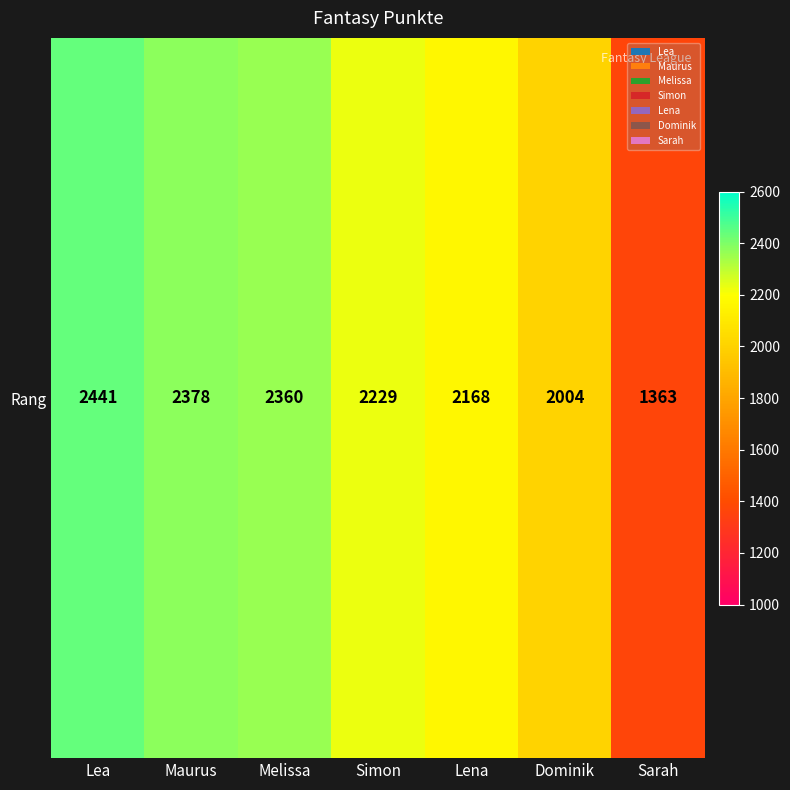

Which has a higher value, Dominik or Lena?

Lena